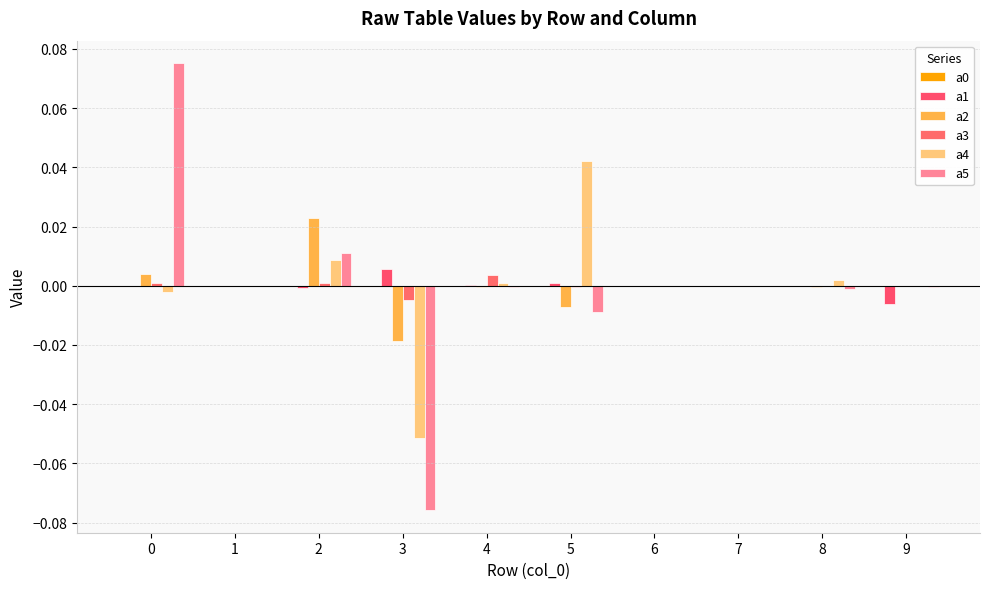

The a0 series shows -0.0 at 8. True or false?

False